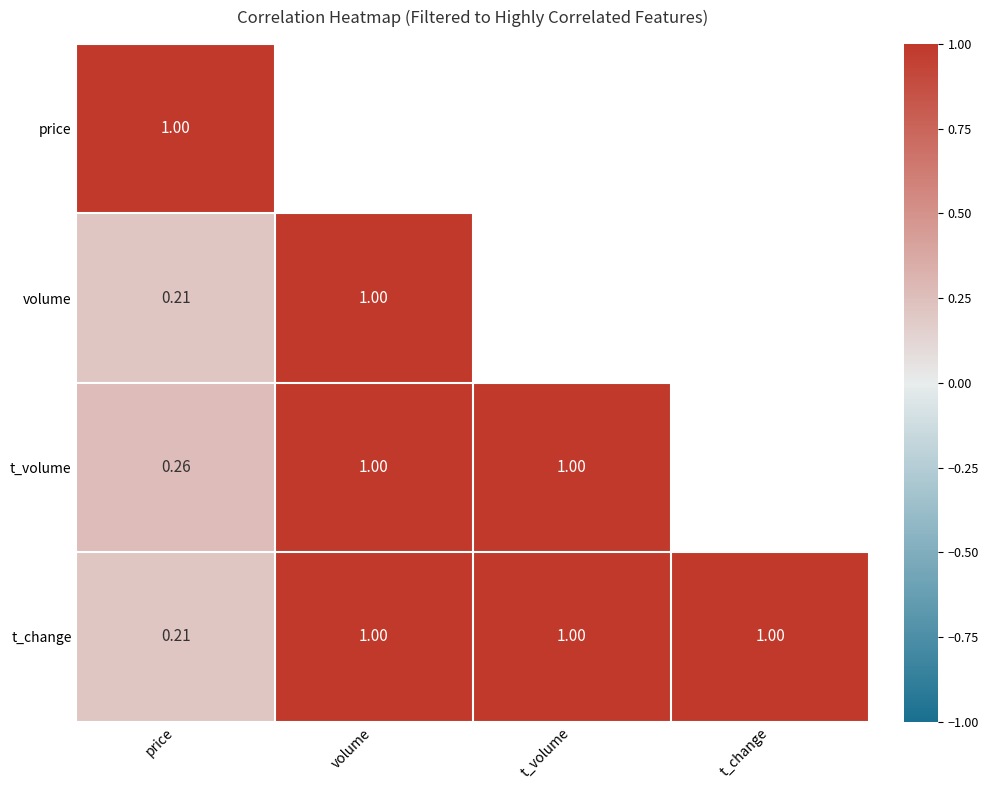

Count the number of categories in the chart.

4